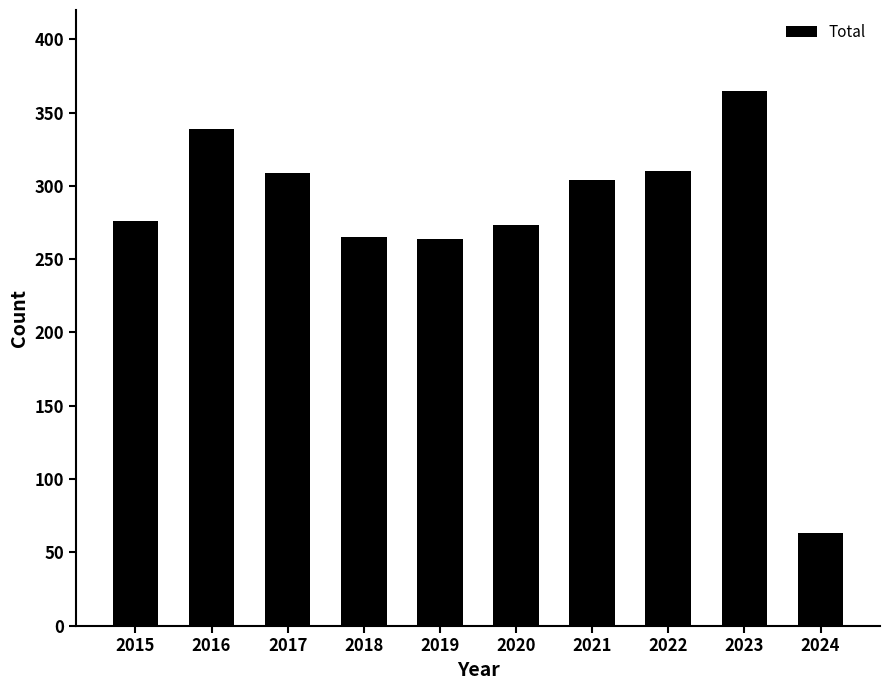

What is the difference between the maximum and minimum values?

302